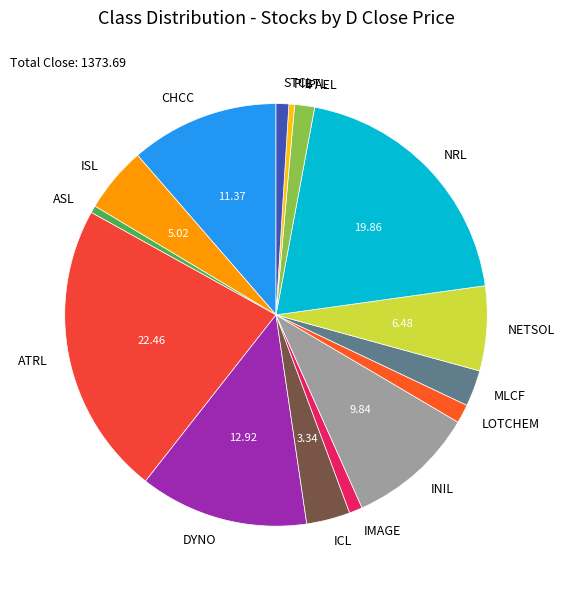

Is there any slice that represents more than half of the pie?

No